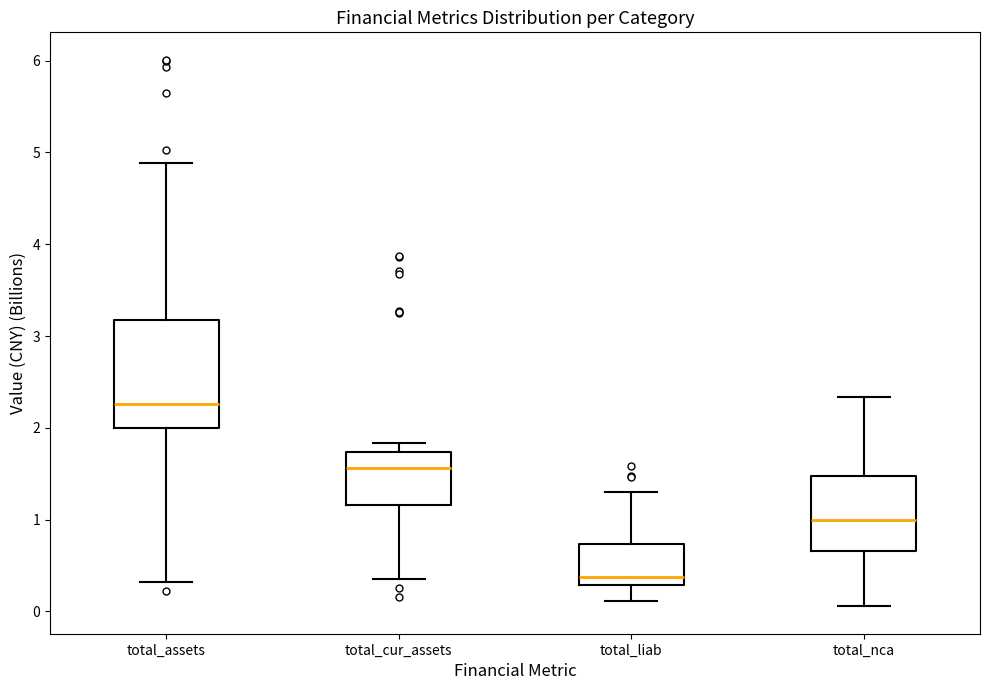

Which box has the lowest median line?

total_liab